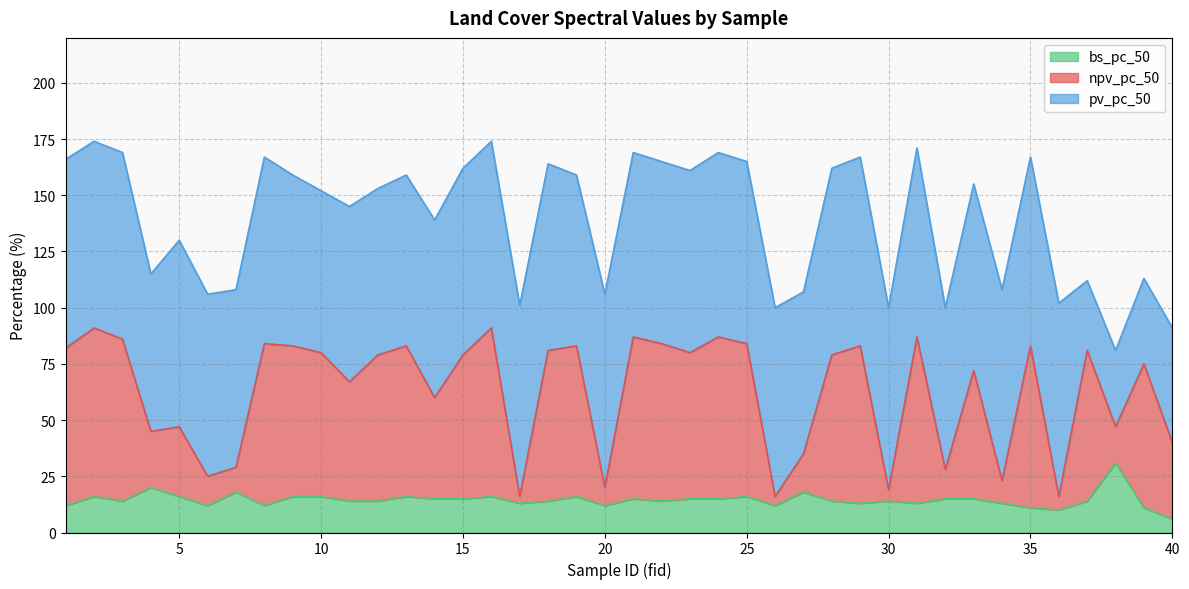

How many data points in npv_pc_50 are above 79?

19